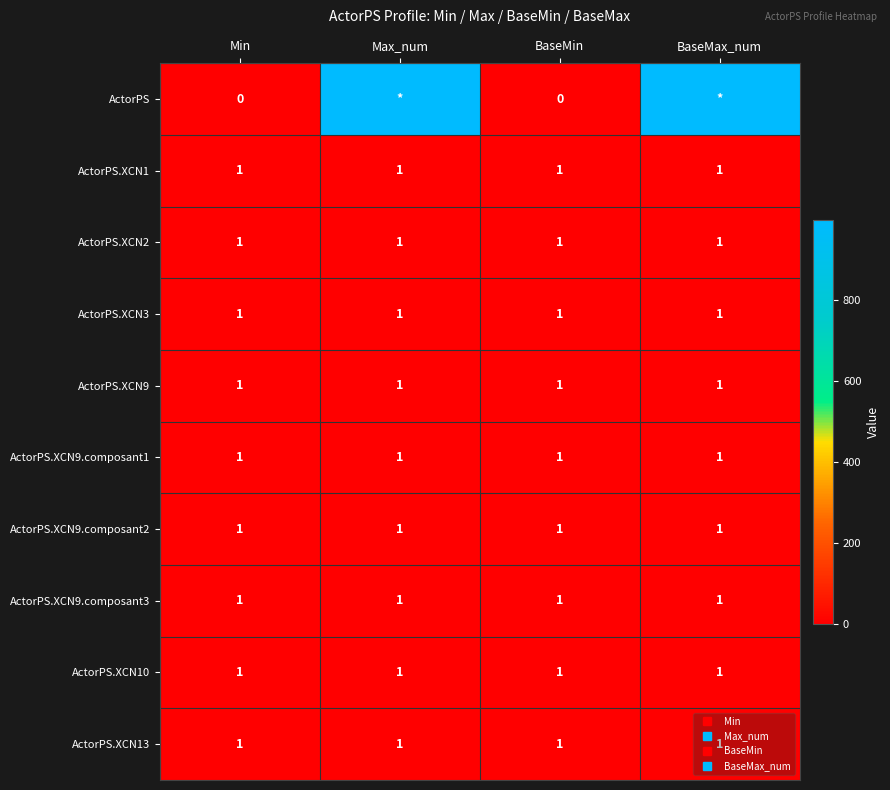

What is the spread (max minus min) of values at BaseMax_num?

998